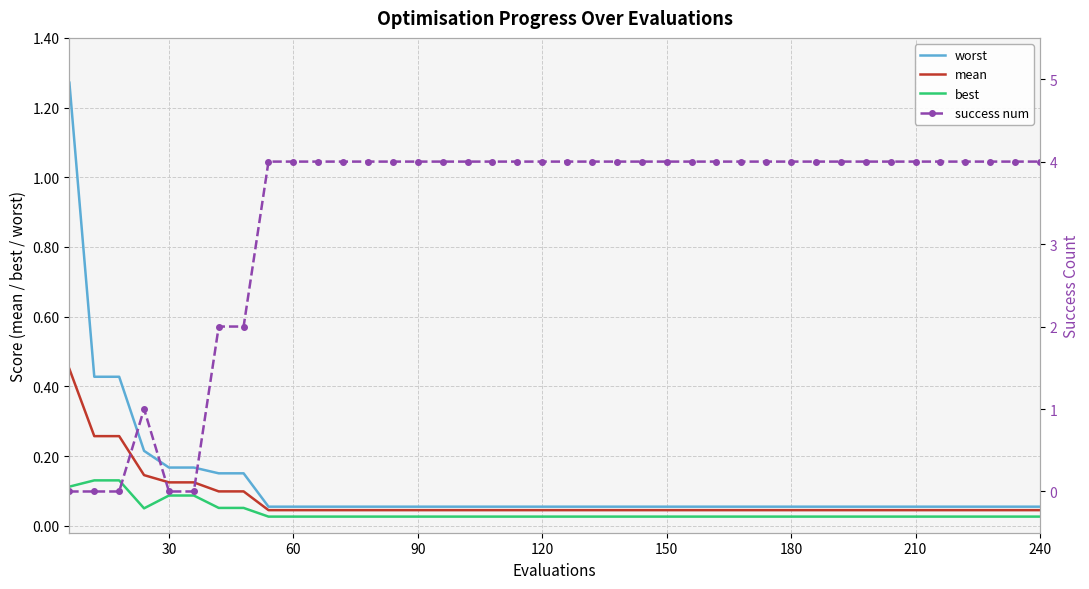

True or false: best and worst intersect in this chart.

False